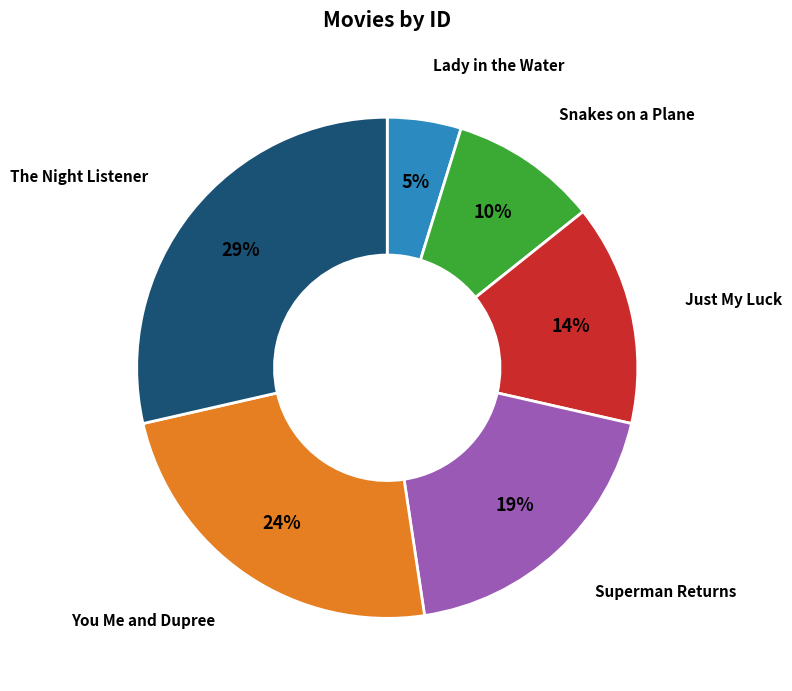

To the nearest percent, what is the difference between the largest and smallest slice percentages?

24%